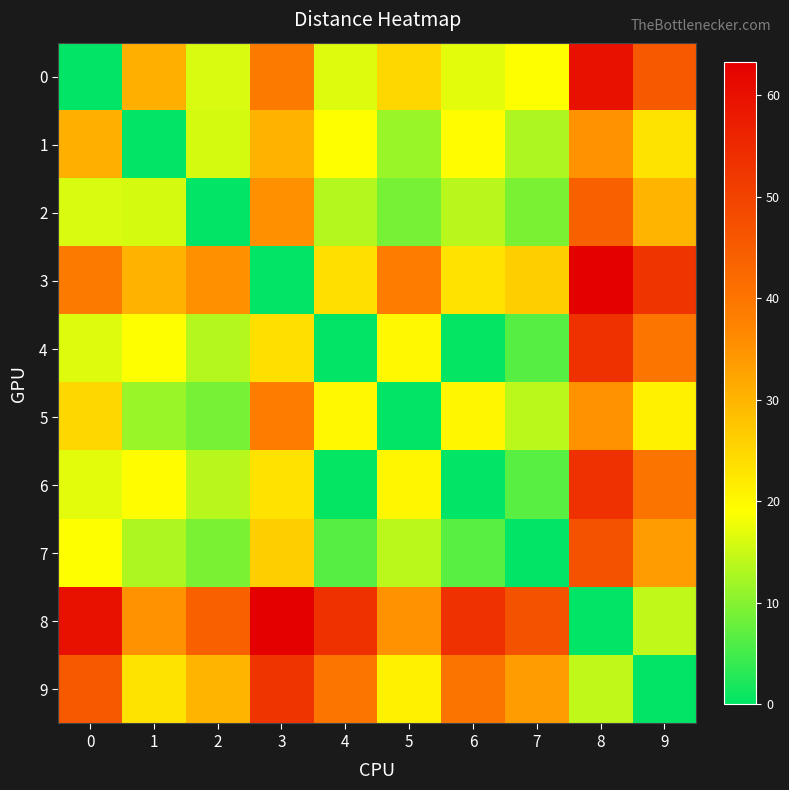

Reading left to right, list all the values displayed in this chart.

0: 0=0.0	1=30.8	2=16.1	3=38.9	4=16.5	5=24.9	6=16.8	7=18.9	8=59.8	9=45.6
1: 0=30.8	1=0.0	2=15.9	3=30.2	4=19.1	5=11.4	6=19.2	7=13.1	8=35.2	9=23.0
2: 0=16.1	1=15.9	2=0.0	3=35.4	4=13.4	5=9.0	6=13.8	7=9.2	8=44.1	9=30.0
3: 0=38.9	1=30.2	2=35.4	3=0.0	4=23.7	5=38.4	6=23.2	7=26.2	8=63.3	9=52.8
4: 0=16.5	1=19.1	2=13.4	3=23.7	4=0.0	5=19.9	6=0.5	7=6.4	8=53.3	9=39.9
5: 0=24.9	1=11.4	2=9.0	3=38.4	4=19.9	5=0.0	6=20.3	7=13.9	8=35.1	9=21.0
6: 0=16.8	1=19.2	2=13.8	3=23.2	4=0.5	5=20.3	6=0.0	7=6.7	8=53.6	9=40.2
7: 0=18.9	1=13.1	2=9.2	3=26.2	4=6.4	5=13.9	6=6.7	7=0.0	8=46.9	9=33.5
8: 0=59.8	1=35.2	2=44.1	3=63.3	4=53.3	5=35.1	6=53.6	7=46.9	8=0.0	9=14.2
9: 0=45.6	1=23.0	2=30.0	3=52.8	4=39.9	5=21.0	6=40.2	7=33.5	8=14.2	9=0.0